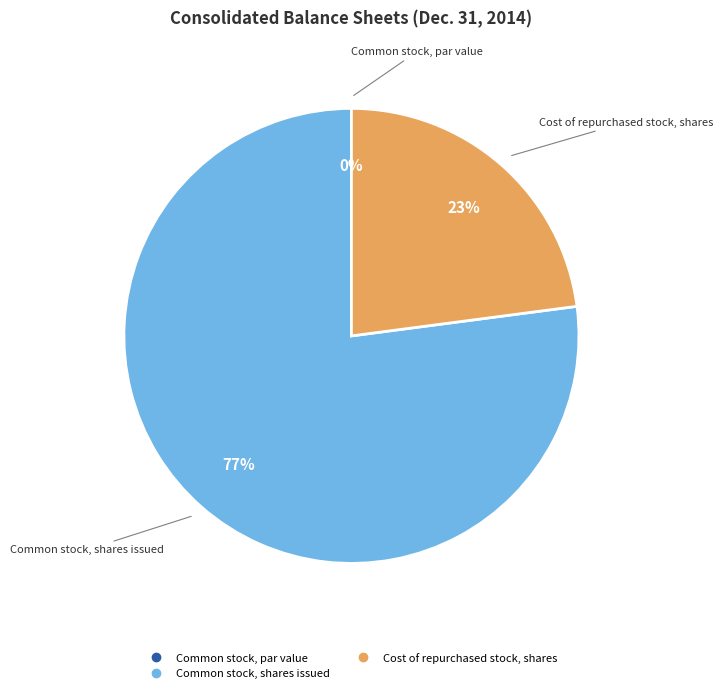

Which slice is the largest?

Common stock, shares issued